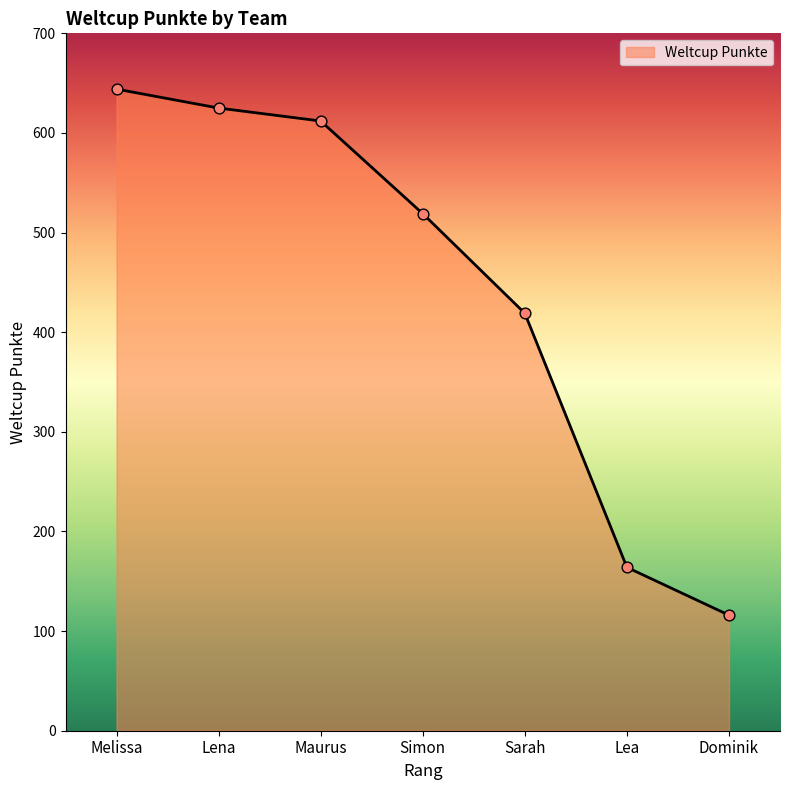

What is the ratio of the value at Dominik to the value at Sarah?

0.3